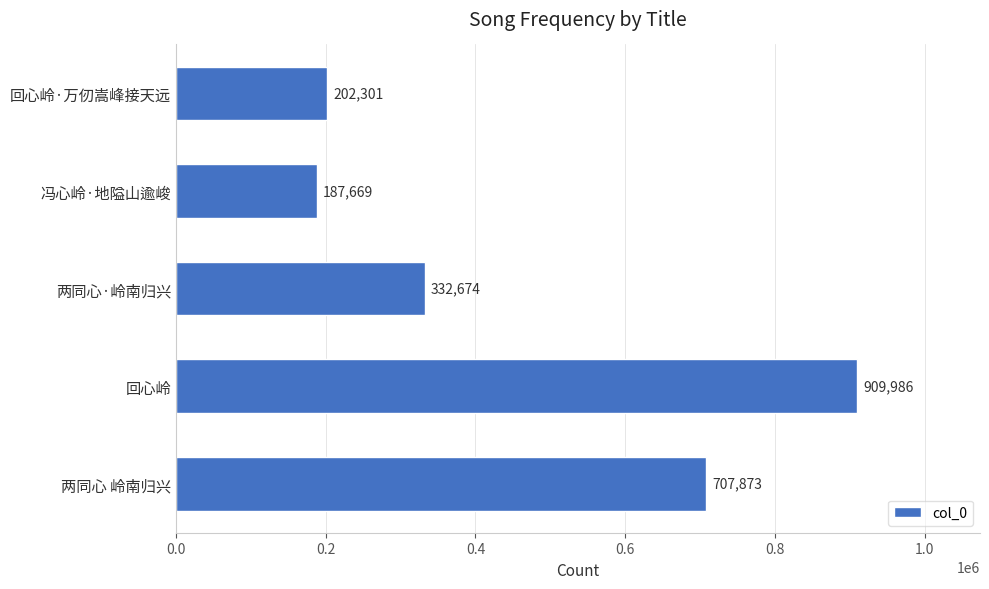

Reading bottom to top, list all the values displayed in this chart.

707873	909986	332674	187669	202301